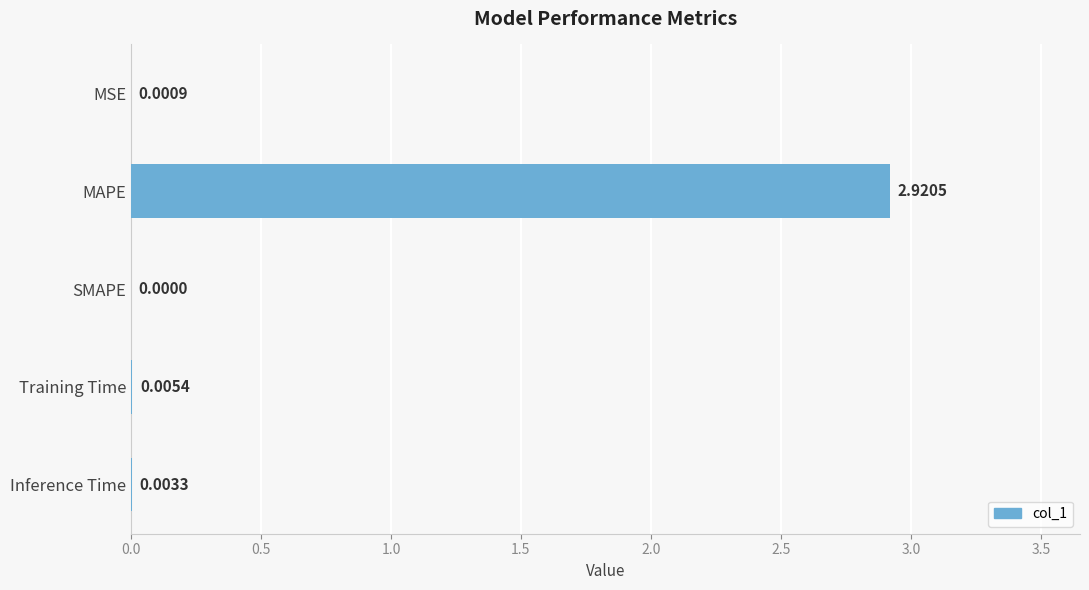

Which category has the highest value across all series?

MAPE